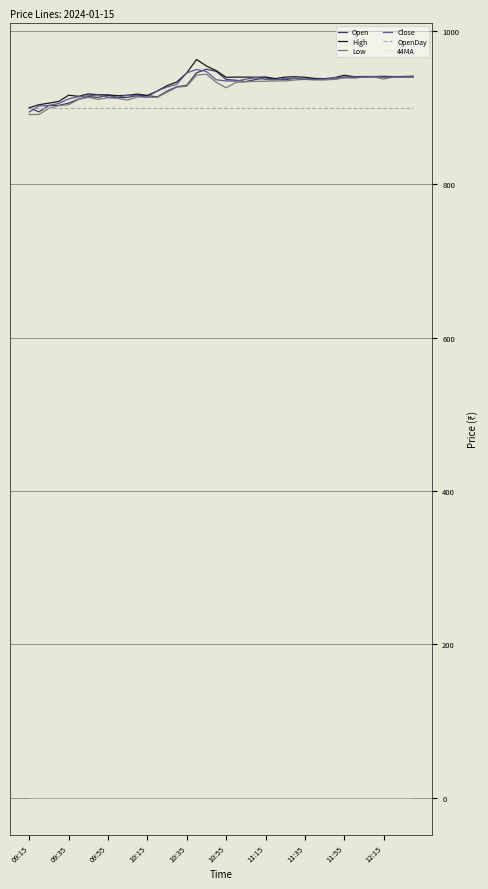

True or false: 44MA and High intersect in this chart.

False